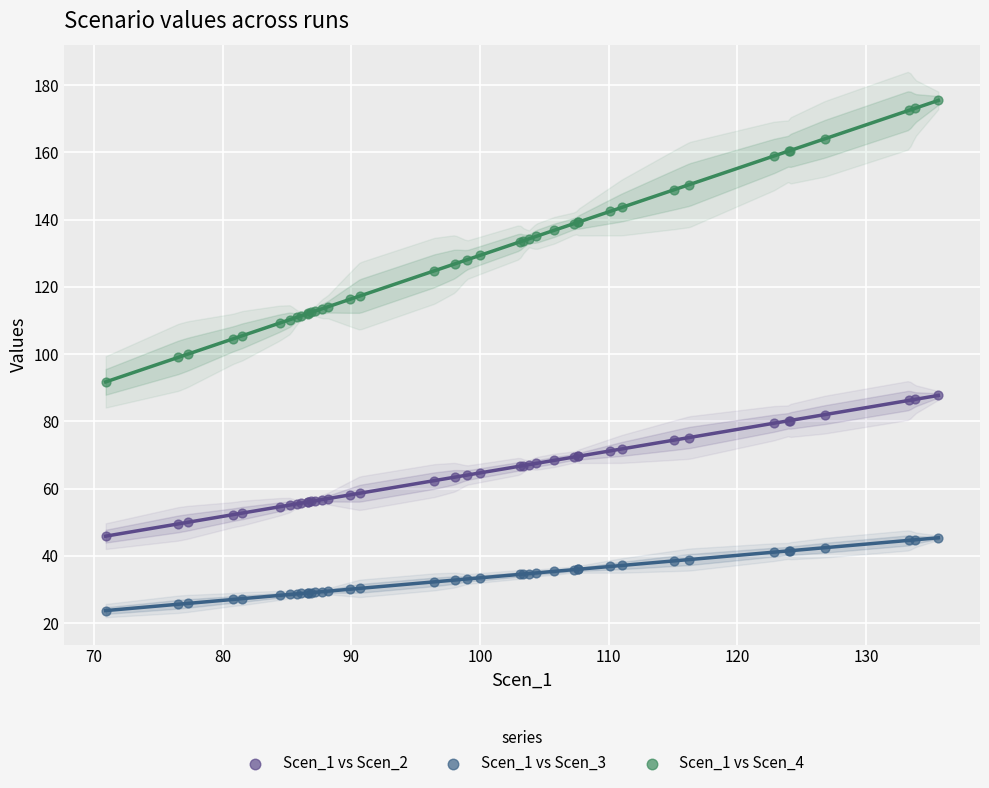

What is the X range (max minus min) for the scatter plot?

64.7